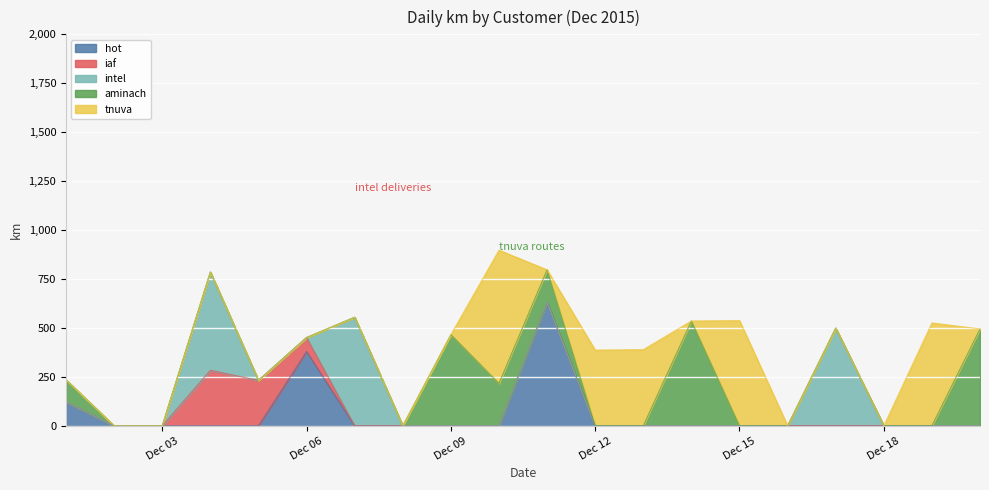

The hot series shows 0.0 at 2015-12-12. True or false?

True